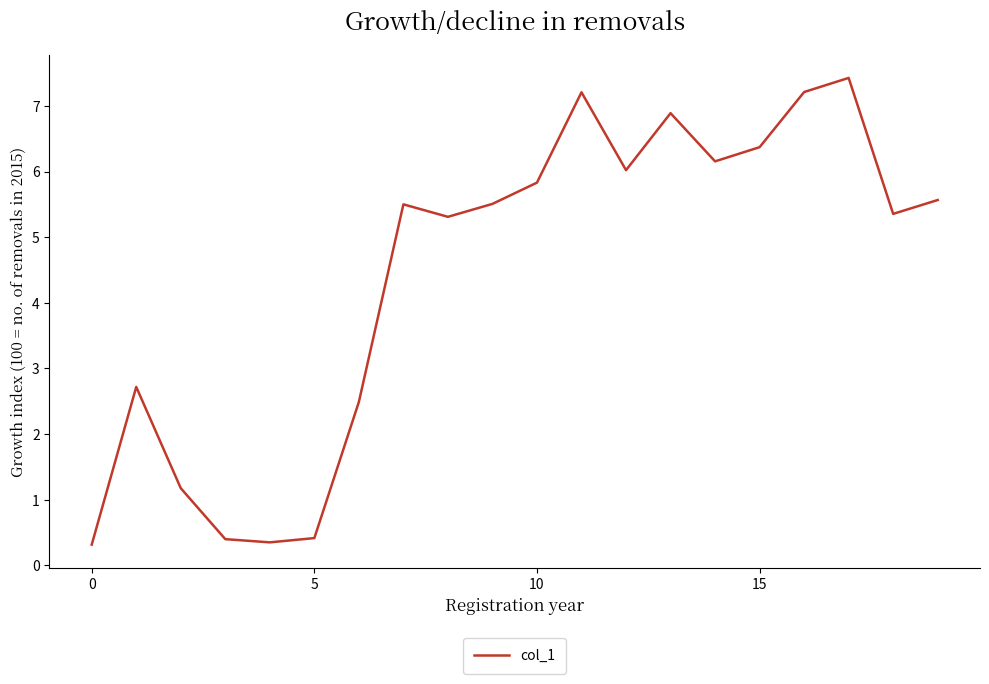

What is the minimum value shown in the chart?

0.3